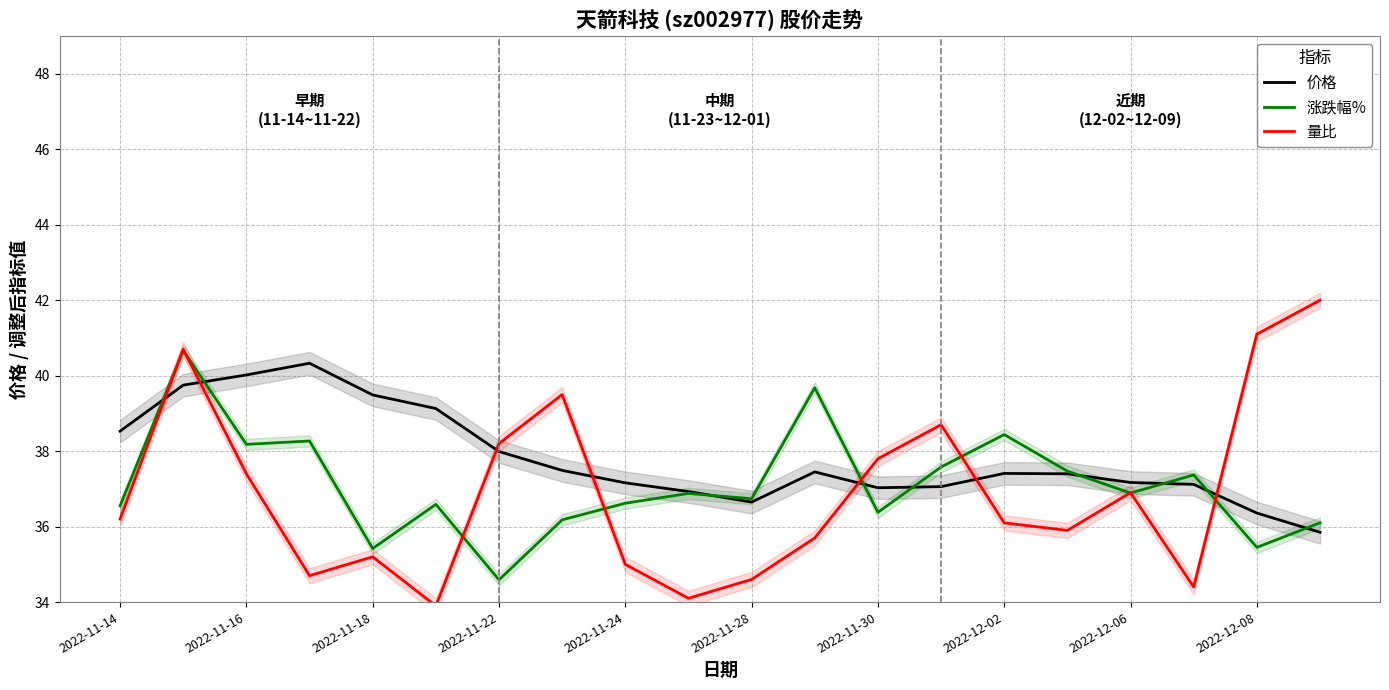

What is the approximate value of 量比 at 2022-11-14?

36.2